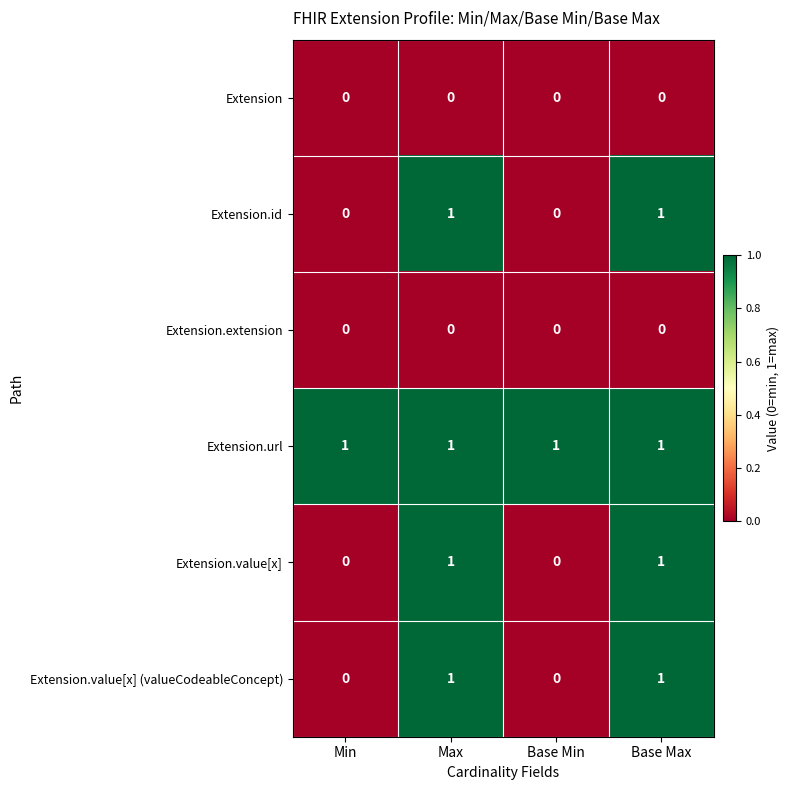

Reading right to left, list all the values displayed in this chart.

Extension: Base Max=0	Base Min=0	Max=0	Min=0
Extension.id: Base Max=1	Base Min=0	Max=1	Min=0
Extension.extension: Base Max=0	Base Min=0	Max=0	Min=0
Extension.url: Base Max=1	Base Min=1	Max=1	Min=1
Extension.value[x]: Base Max=1	Base Min=0	Max=1	Min=0
Extension.value[x] (valueCodeableConcept): Base Max=1	Base Min=0	Max=1	Min=0